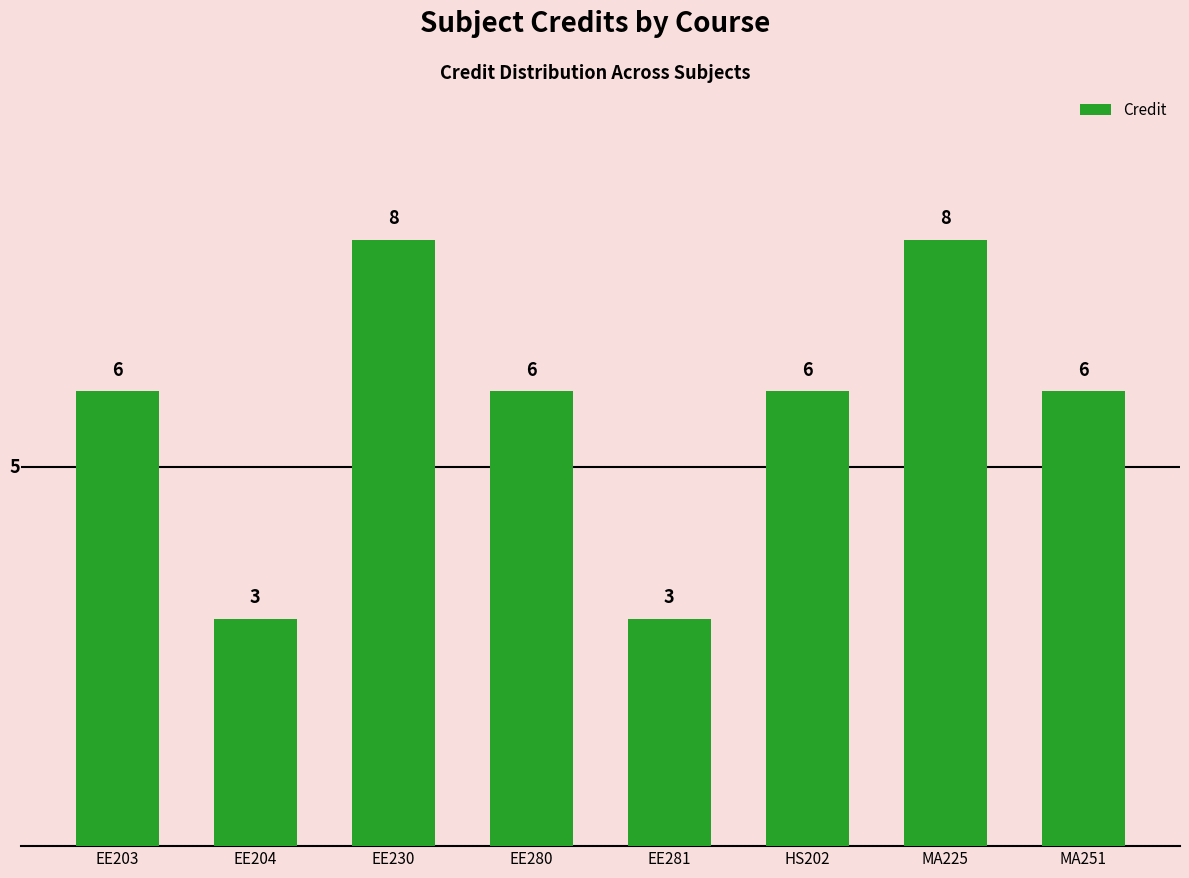

What is the maximum value shown in the chart?

8